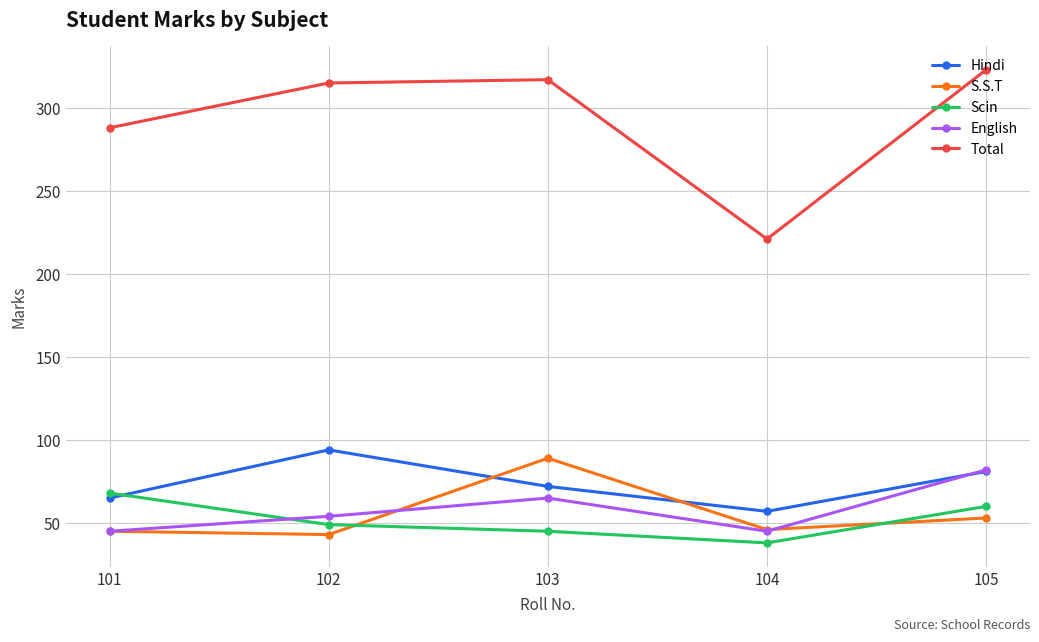

What is the smallest value displayed?

38